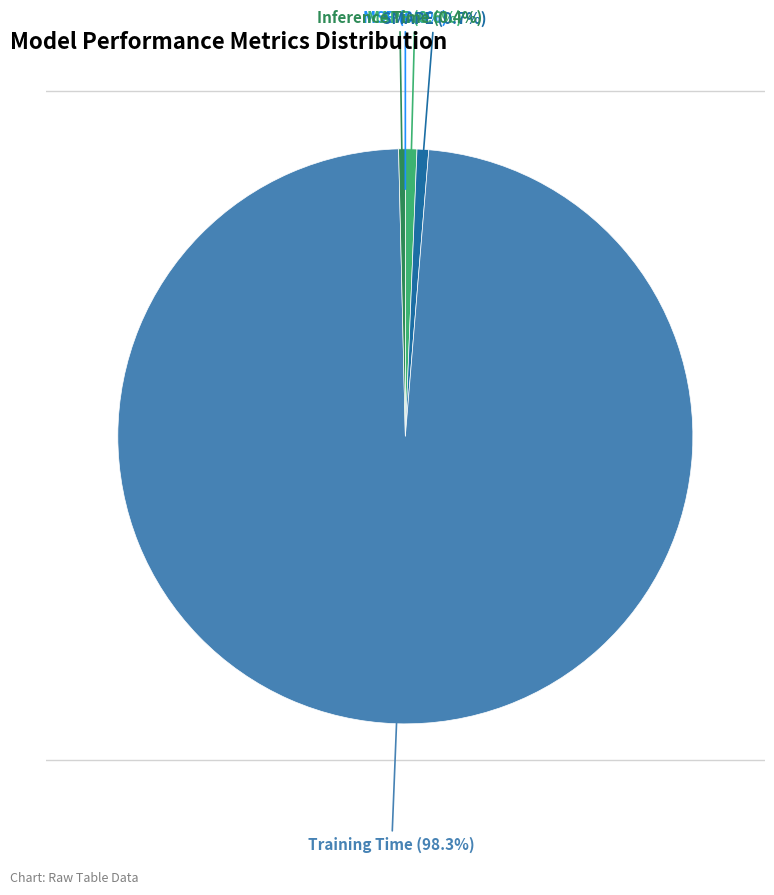

The Training Time slice represents 98% of the pie. True or false?

True